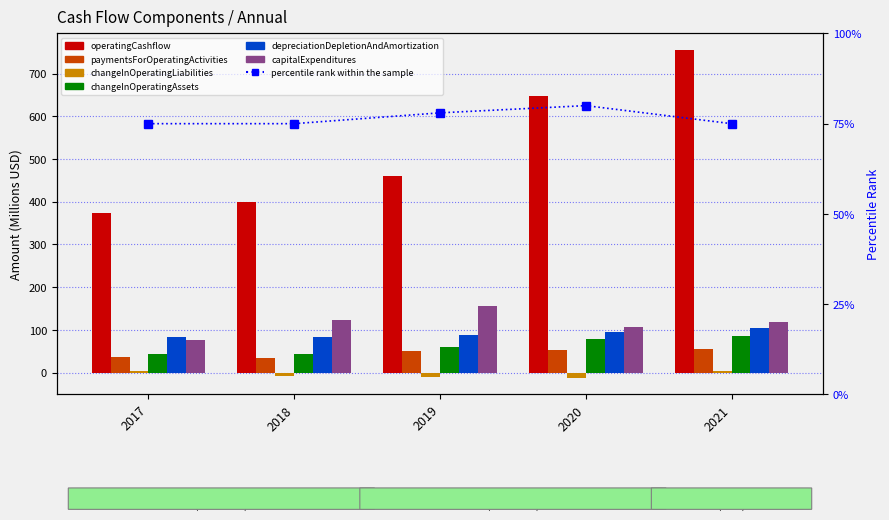

At how many categories does at least one series exceed 188?

5